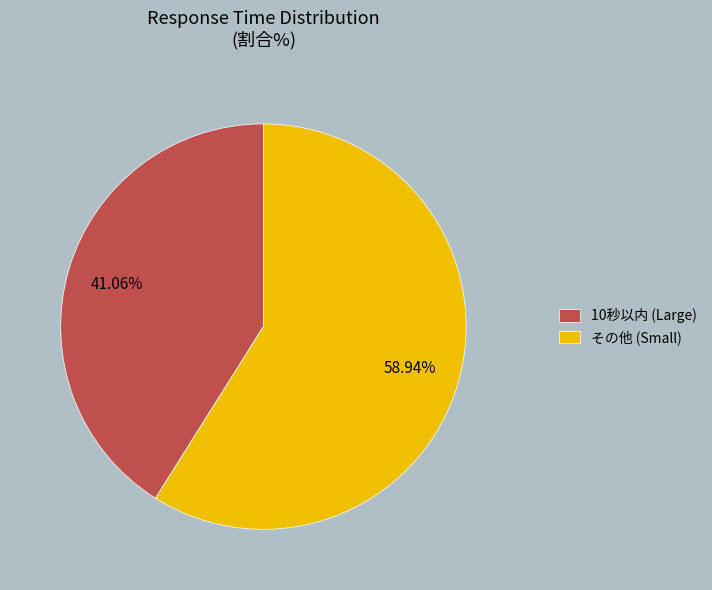

Is the sum of 10秒以内 (Large) and その他 (Small) greater than half?

Yes